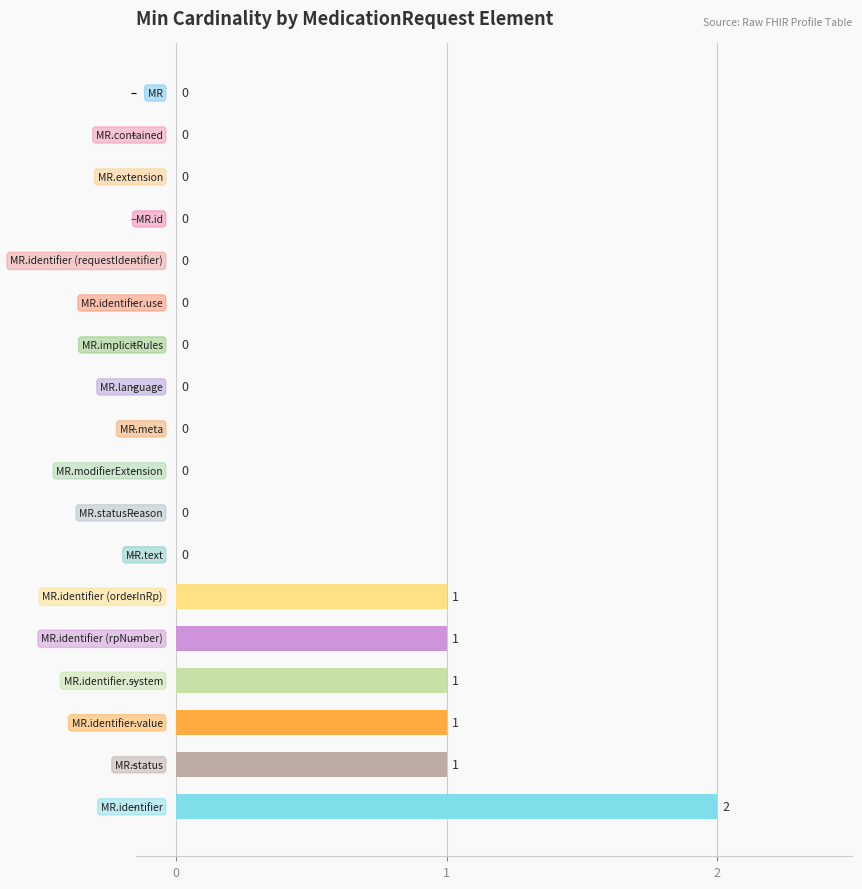

What is the sum of all values?

7